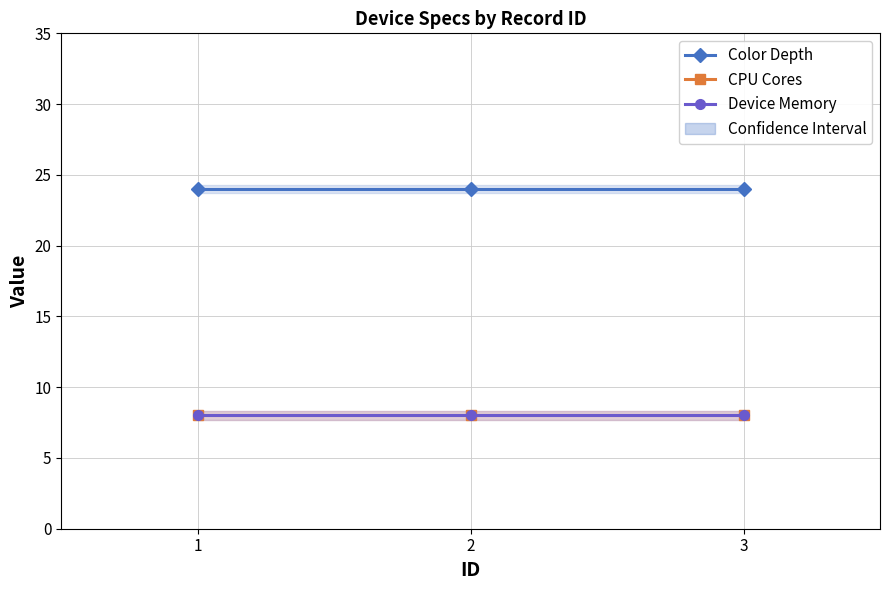

What is the value of the Color Depth point at the 1st from the left?

24